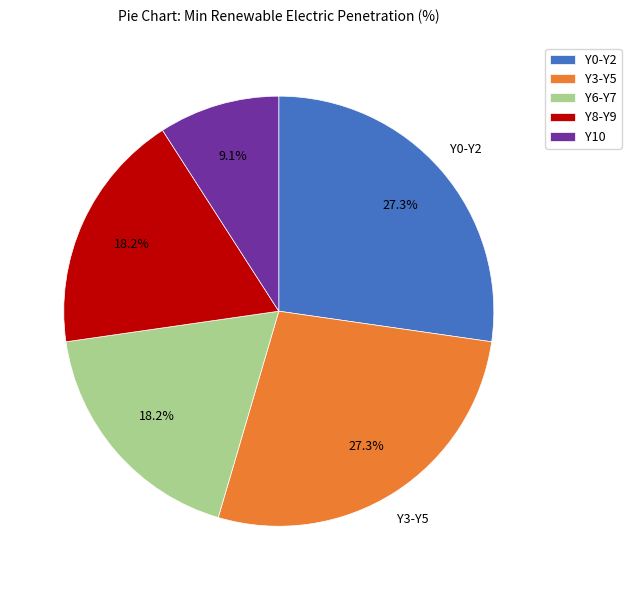

To the nearest percent, what is the difference between the largest and smallest slice percentages?

18%